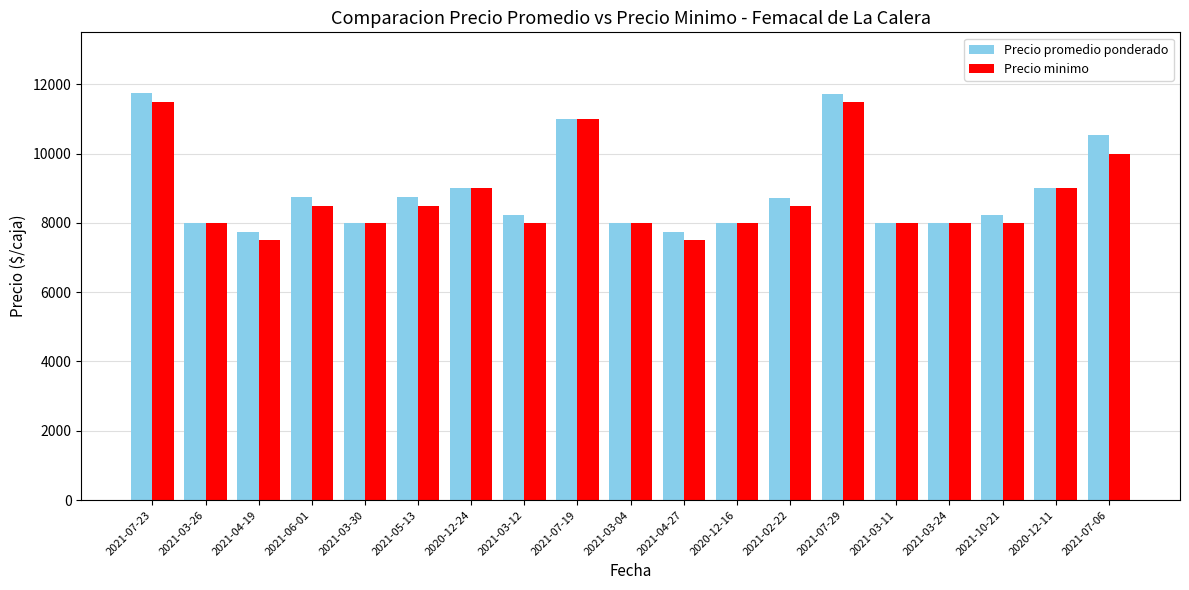

At how many categories does at least one series exceed 9638?

4